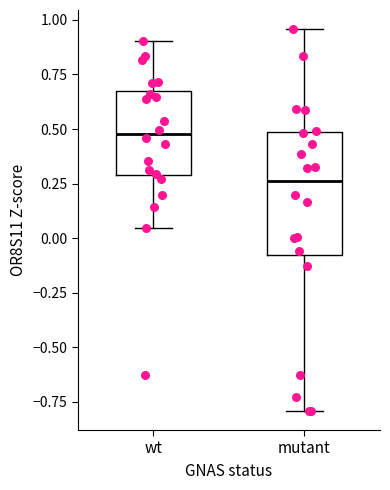

Reading left to right, transcribe this box plot: for each box, give where its median line is, the range the box spans, and where its two whiskers end, as read against the y-axis. The values are not printed on the chart, so give them approximately, as read against the axis.

wt: median 0.50, box 0.30 to 0.65, whiskers 0.05 to 0.90
mutant: median 0.25, box -0.10 to 0.50, whiskers -0.80 to 0.95